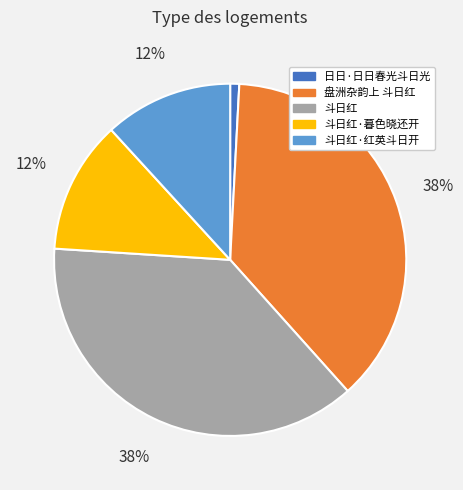

What is the smallest slice in the pie chart?

日日·日日春光斗日光